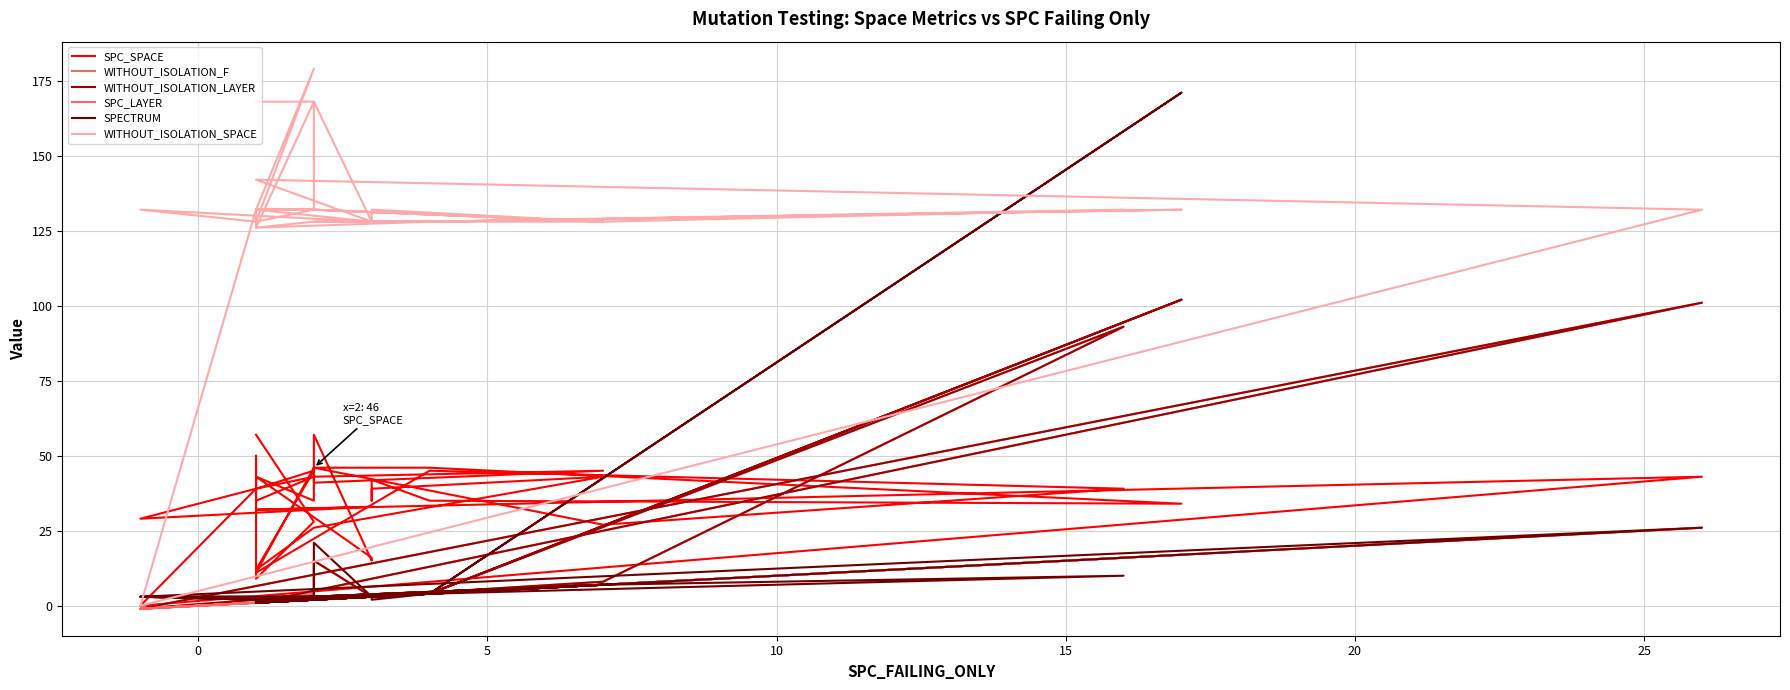

What is the sum of all SPECTRUM values?

324